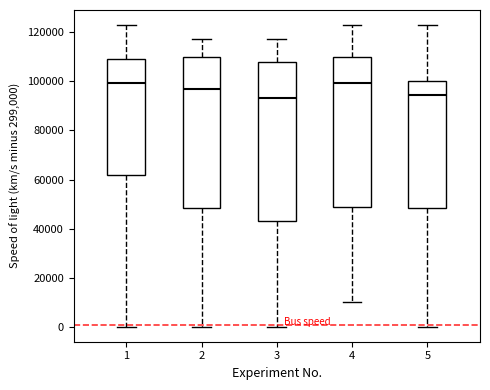

Comparing the boxes themselves (not the whiskers), which one is the tallest?

3